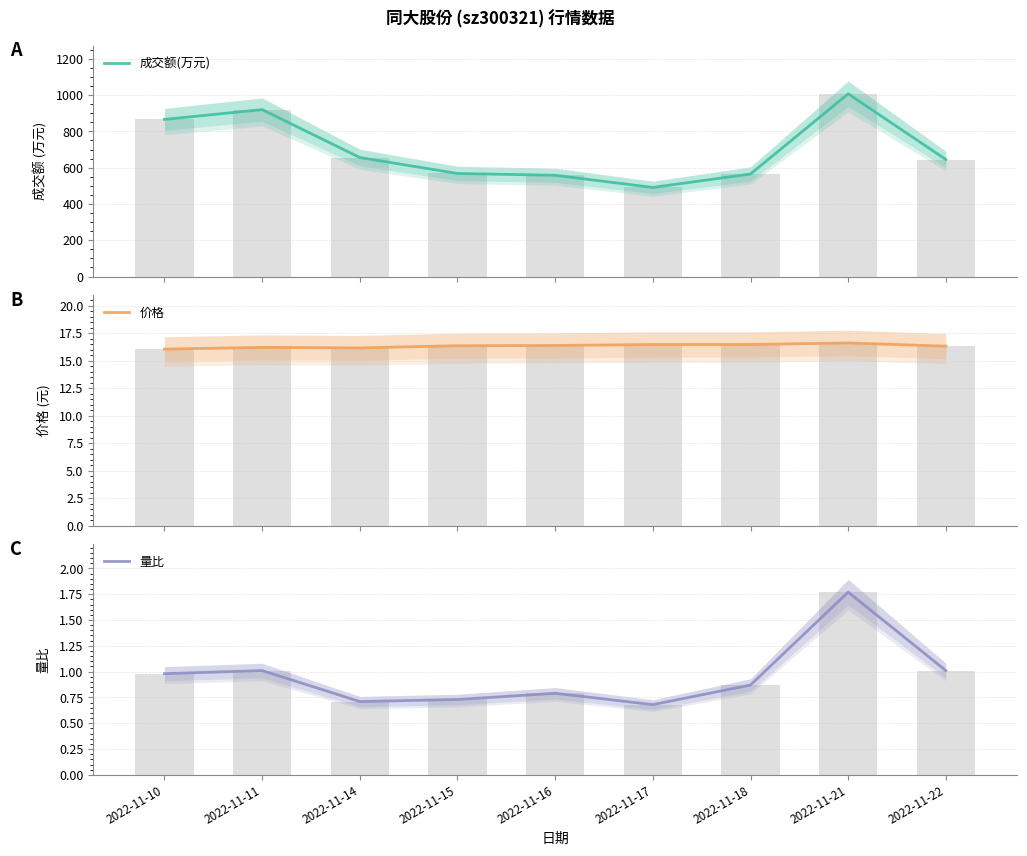

What is the maximum value for 量比?

1.8